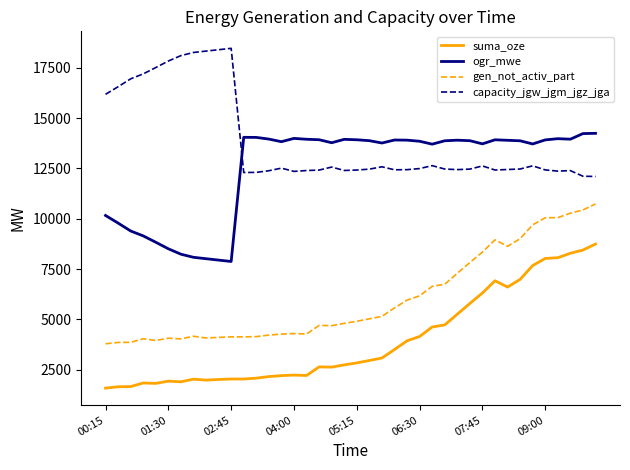

True or false: ogr_mwe and suma_oze intersect in this chart.

False